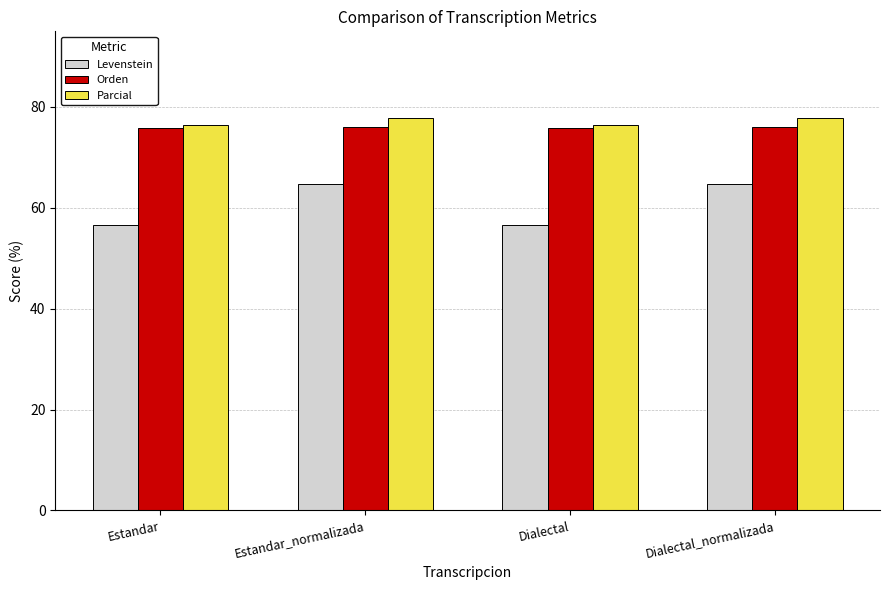

The value of Parcial at Dialectal is 120.4. True or false?

False